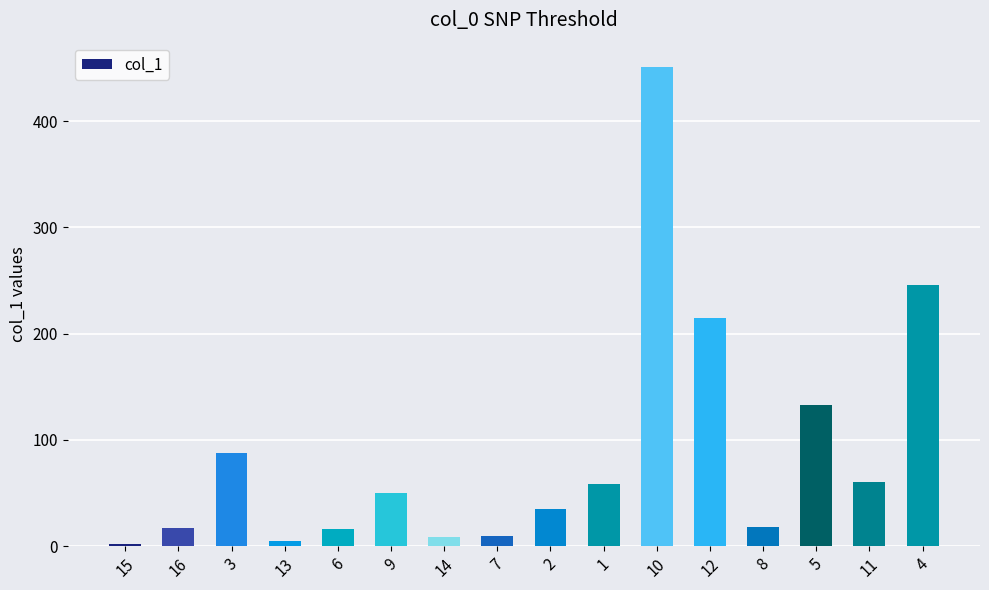

Is it true that the value at 8 is 18.3?

True